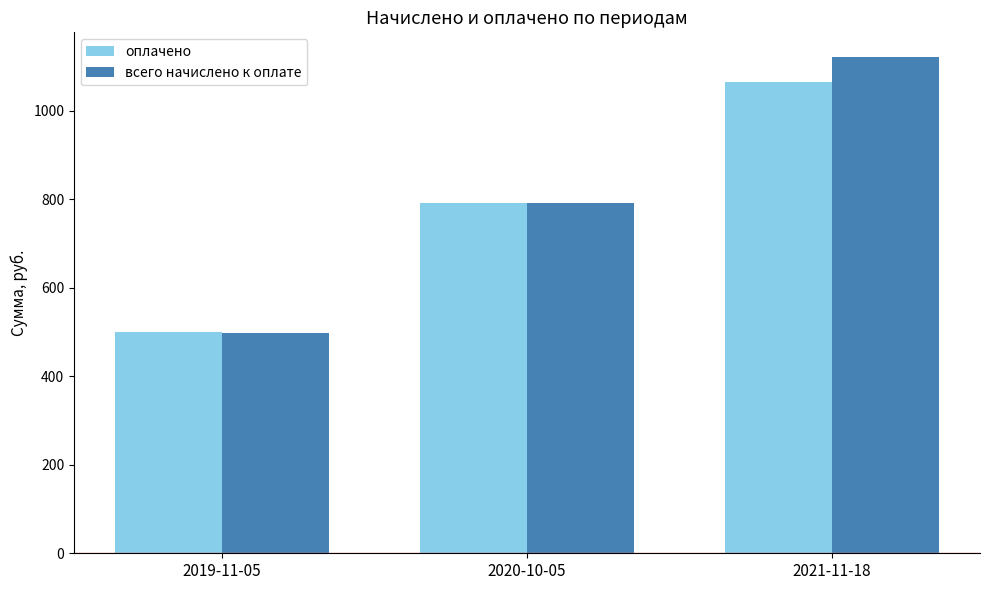

At which category is the sum across all series the highest?

2021-11-18